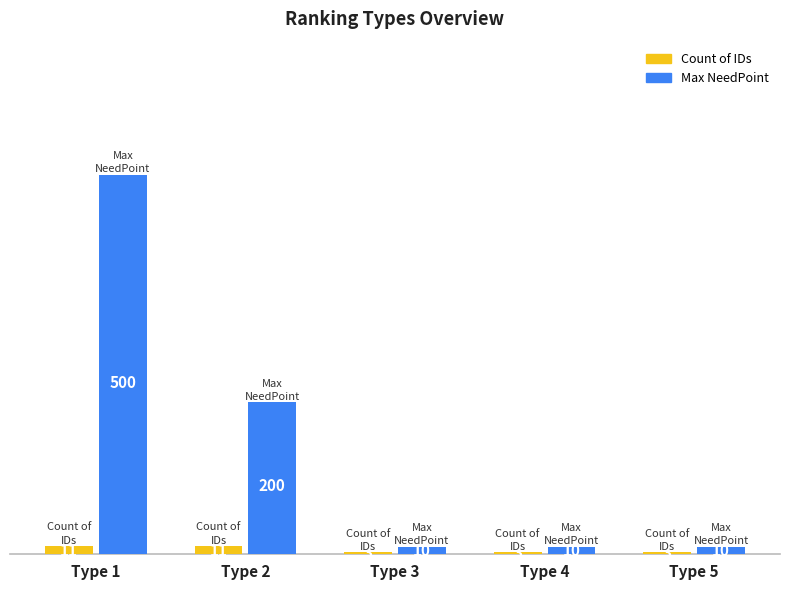

Count the number of categories in the chart.

5